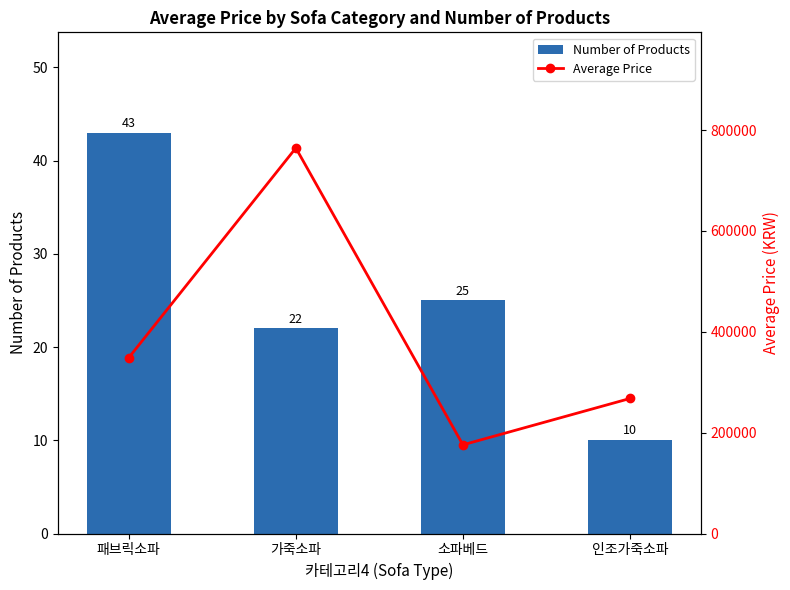

Is it true that Average Price equals 348750 at 패브릭소파?

True